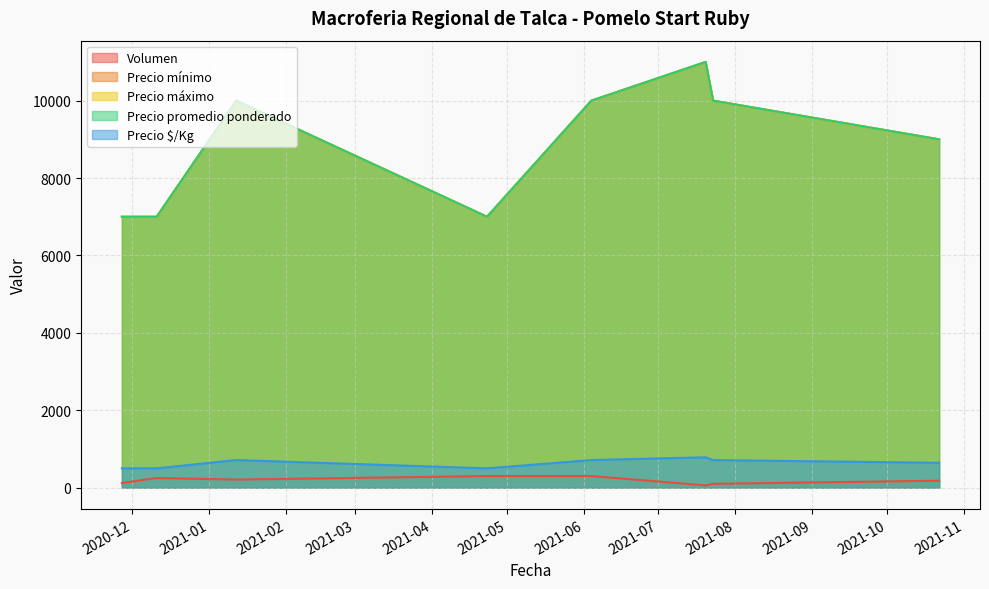

Does the chart have visible grid lines?

Yes